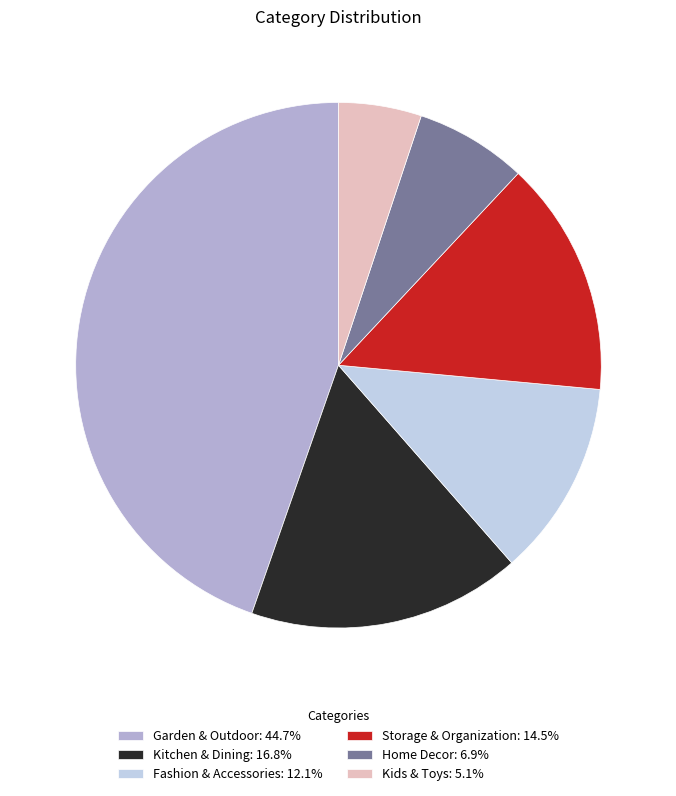

Count the number of slices in the pie.

6